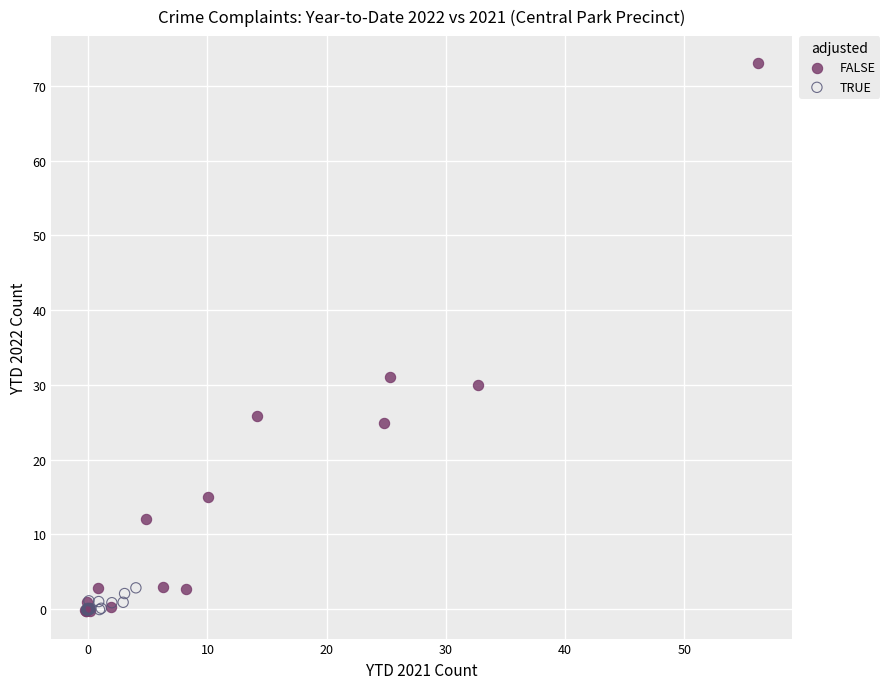

Which series contains the highest Y value?

FALSE